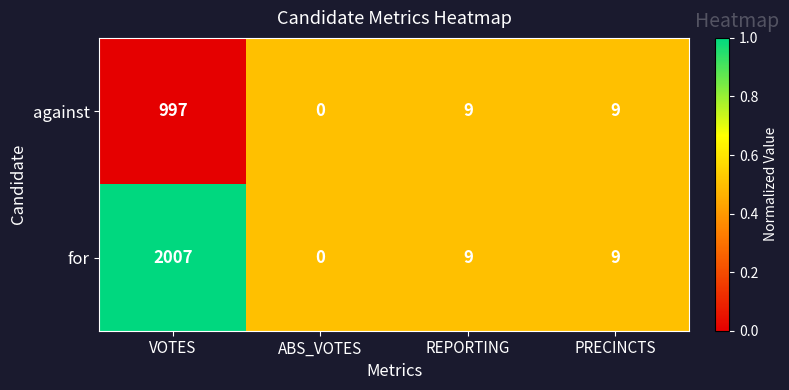

Reading left to right, transcribe all the data shown in this chart.

against: 997	0	9	9
for: 2007	0	9	9